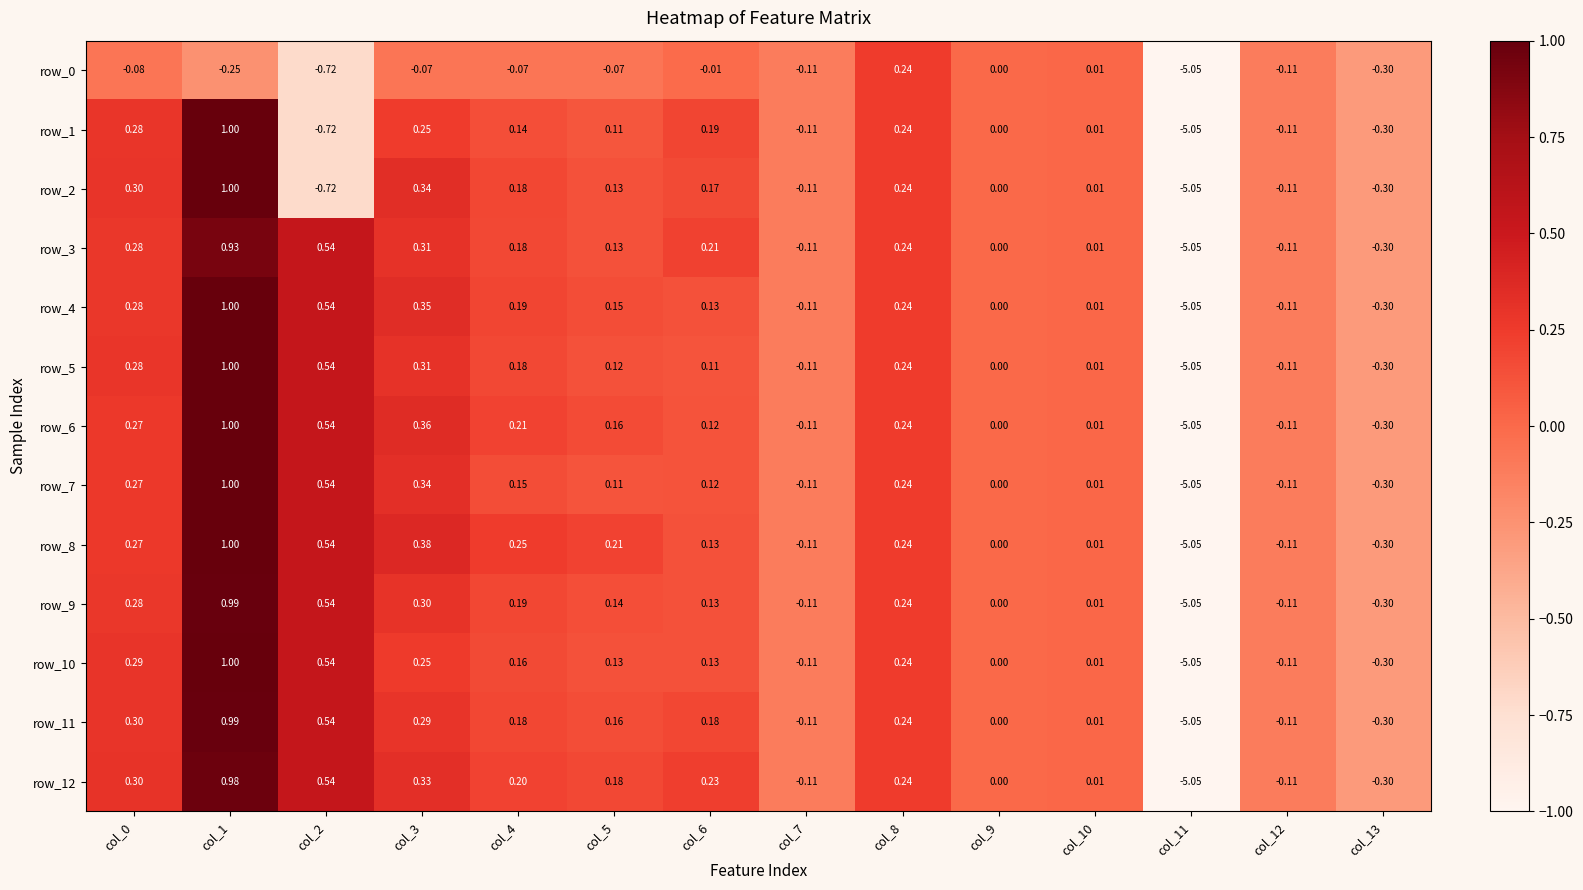

Between col_4 and col_13, which series saw the biggest shift?

row_8